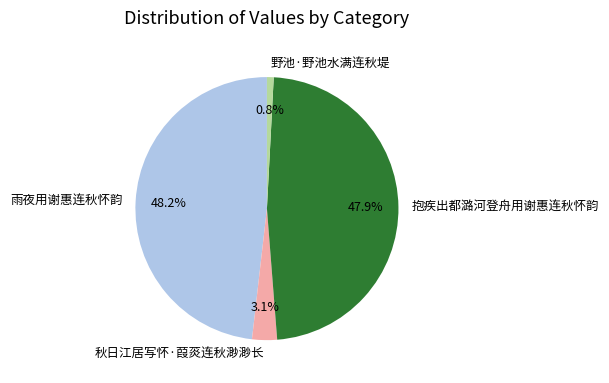

Combined, do 雨夜用谢惠连秋怀韵 and 野池·野池水满连秋堤 account for over 50%?

No